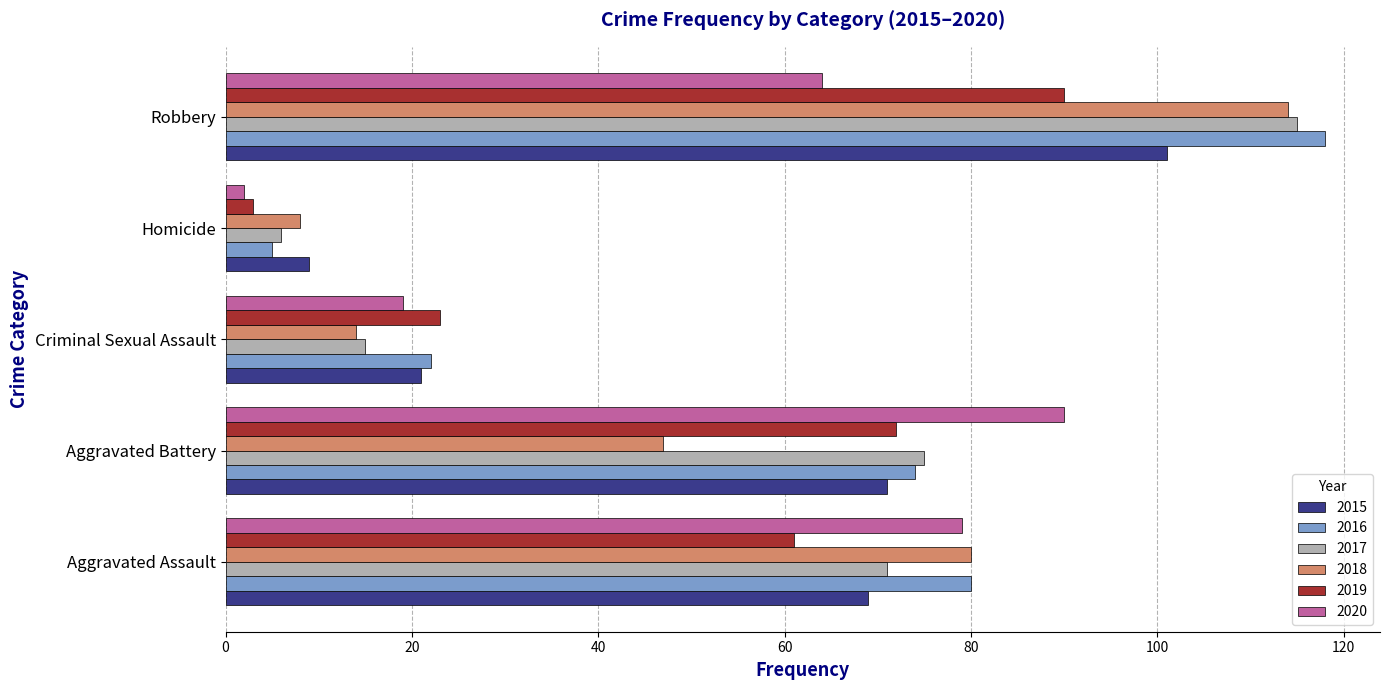

List the labels in order of 2017 value, largest first.

Robbery, Aggravated Battery, Aggravated Assault, Criminal Sexual Assault, Homicide